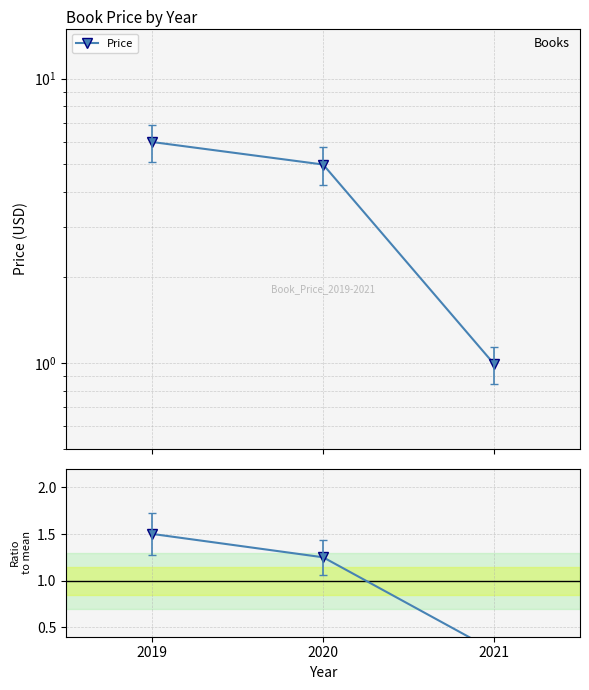

What is the value of the Price point at the 3rd from the left?

1.0